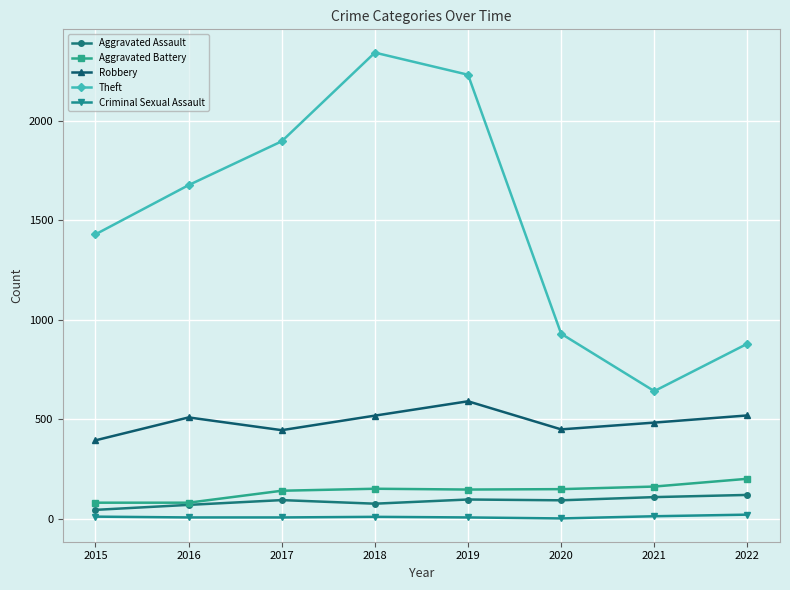

What is the value of the Robbery point at the 1st from the left?

395